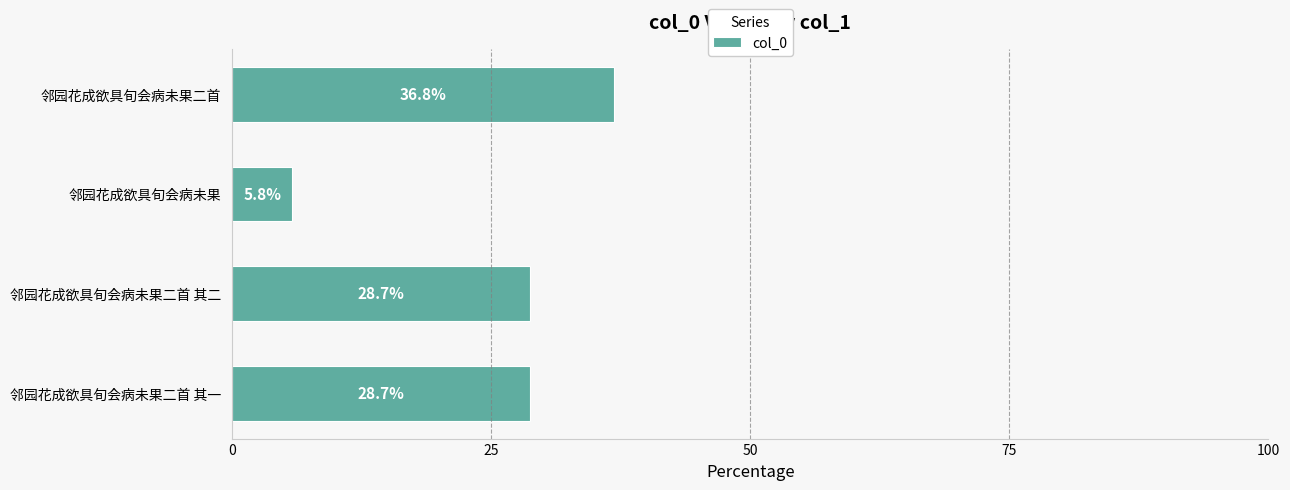

Approximately how many times larger is the value at 邻园花成欲具旬会病未果二首 其一 compared to 邻园花成欲具旬会病未果二首 其二?

1.0